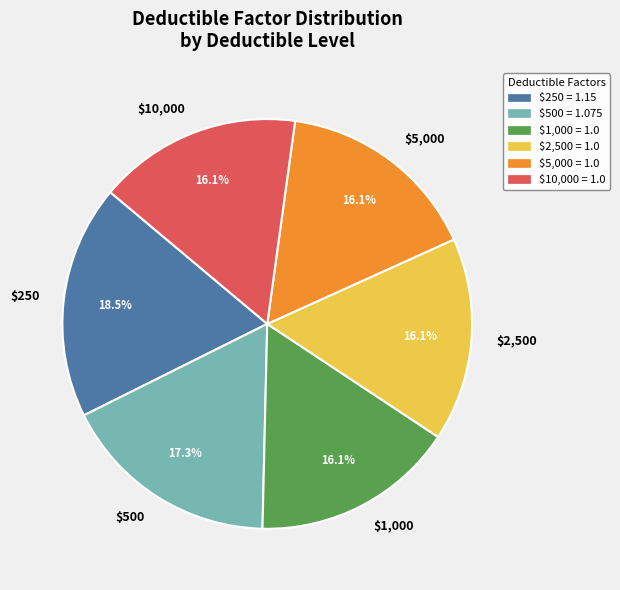

Which slice is the largest?

$250